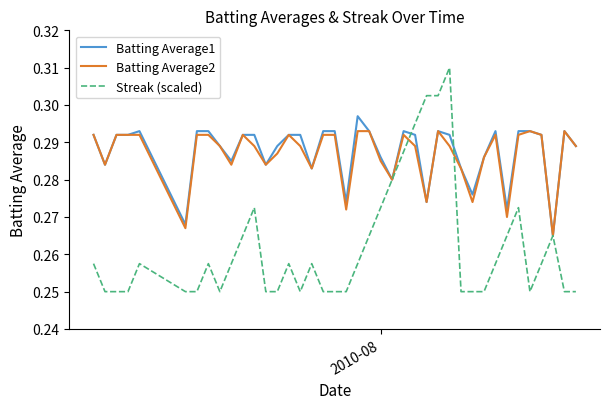

Which series has the widest spread of values?

Streak (scaled)